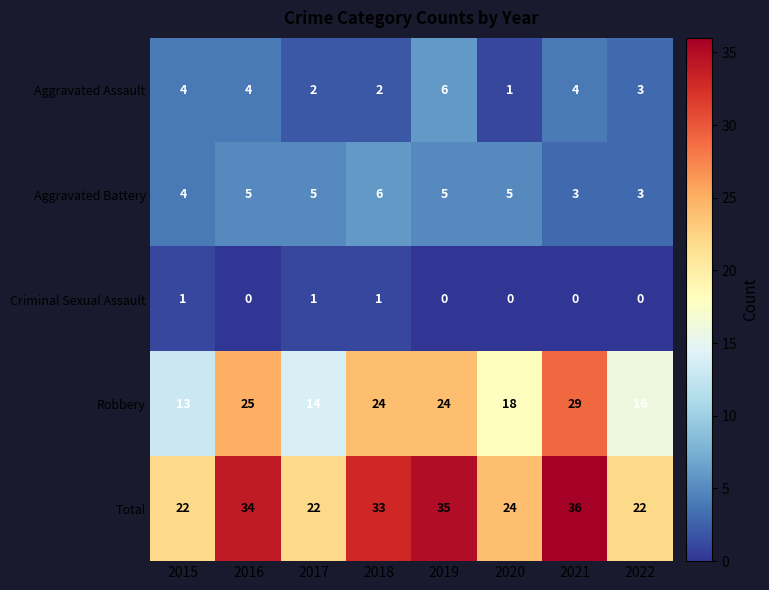

Rank the series at 2021 from lowest to highest value.

Criminal Sexual Assault, Aggravated Battery, Aggravated Assault, Robbery, Total